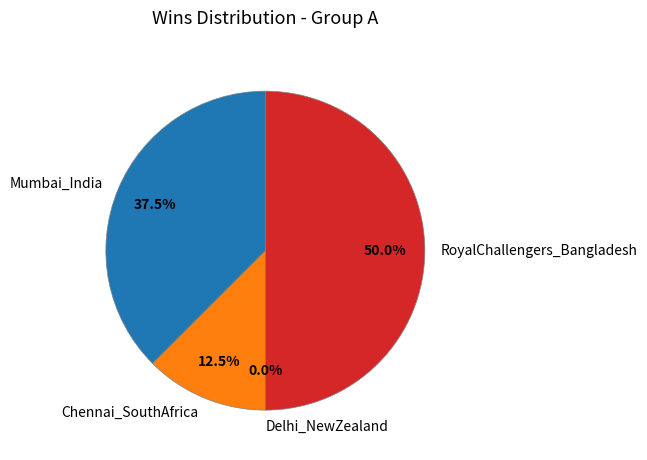

What percentage is the Mumbai_India slice, to the nearest percent?

38%